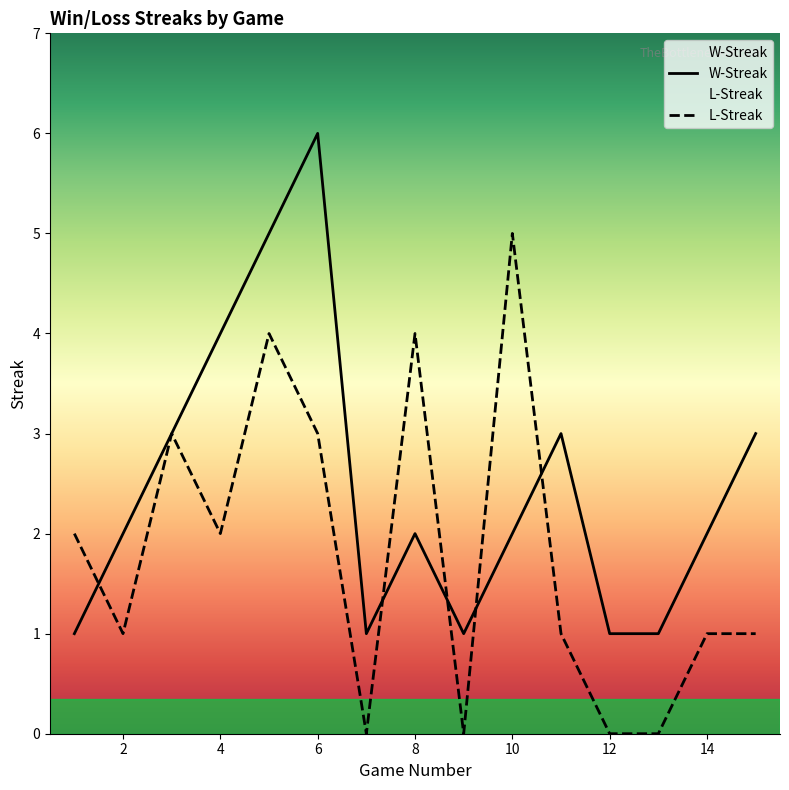

Does the chart display data point markers on the line(s)?

No